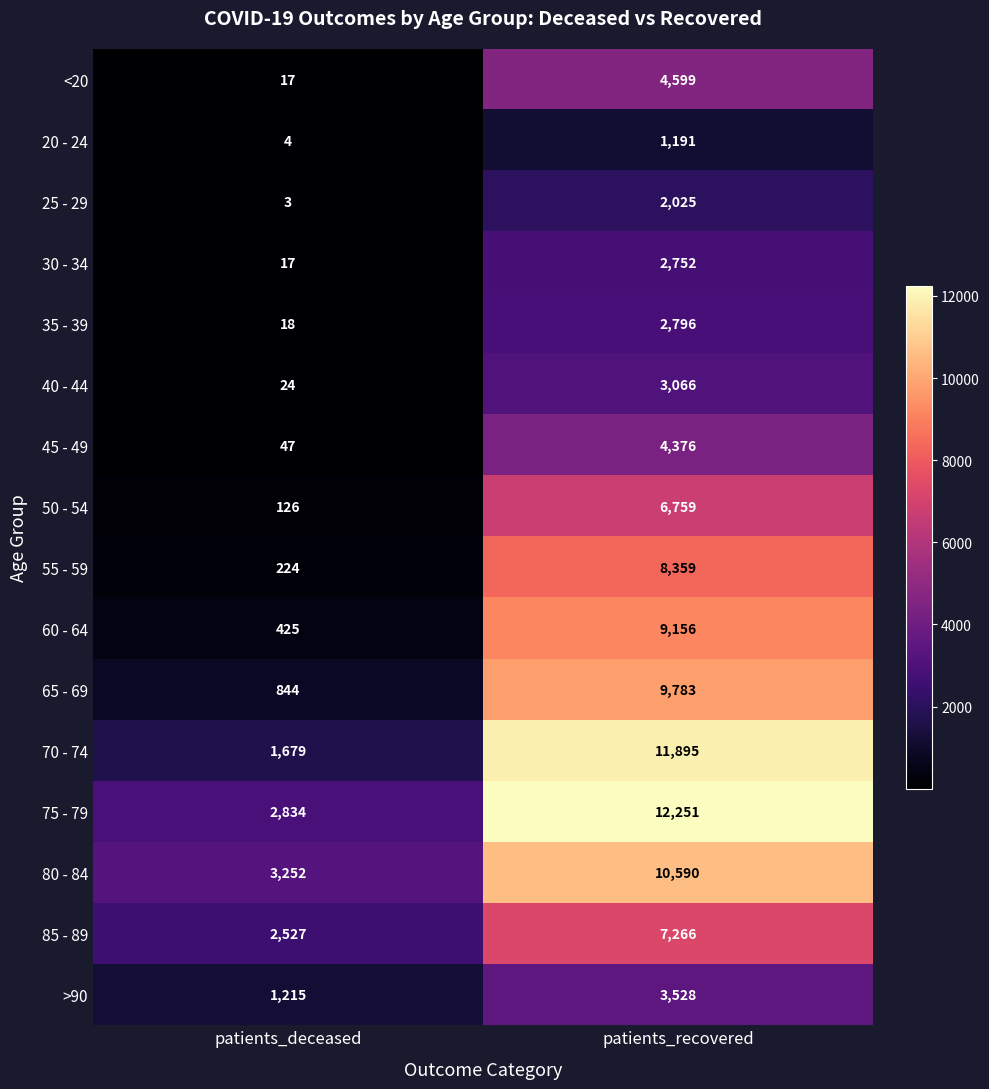

What is the sum of all 45 - 49 values?

4423